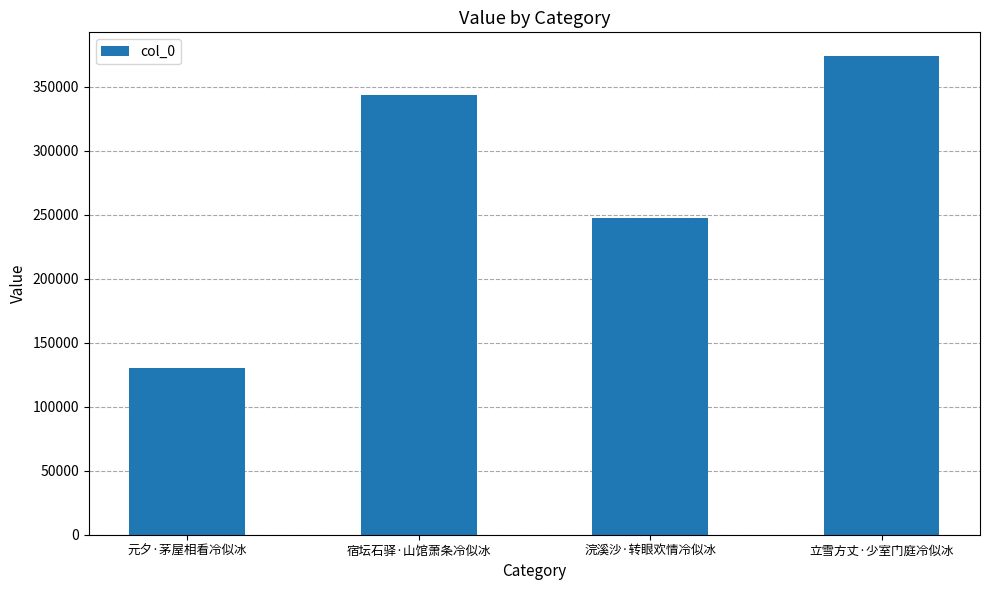

What is the value of the 4th bar from the left?

373931